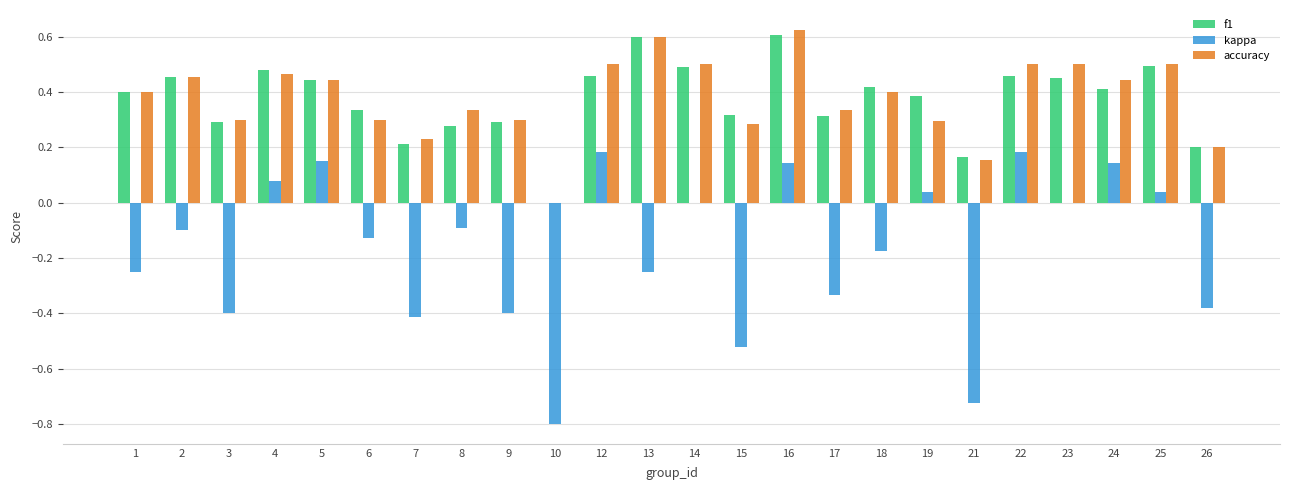

How many groups of bars are there?

24